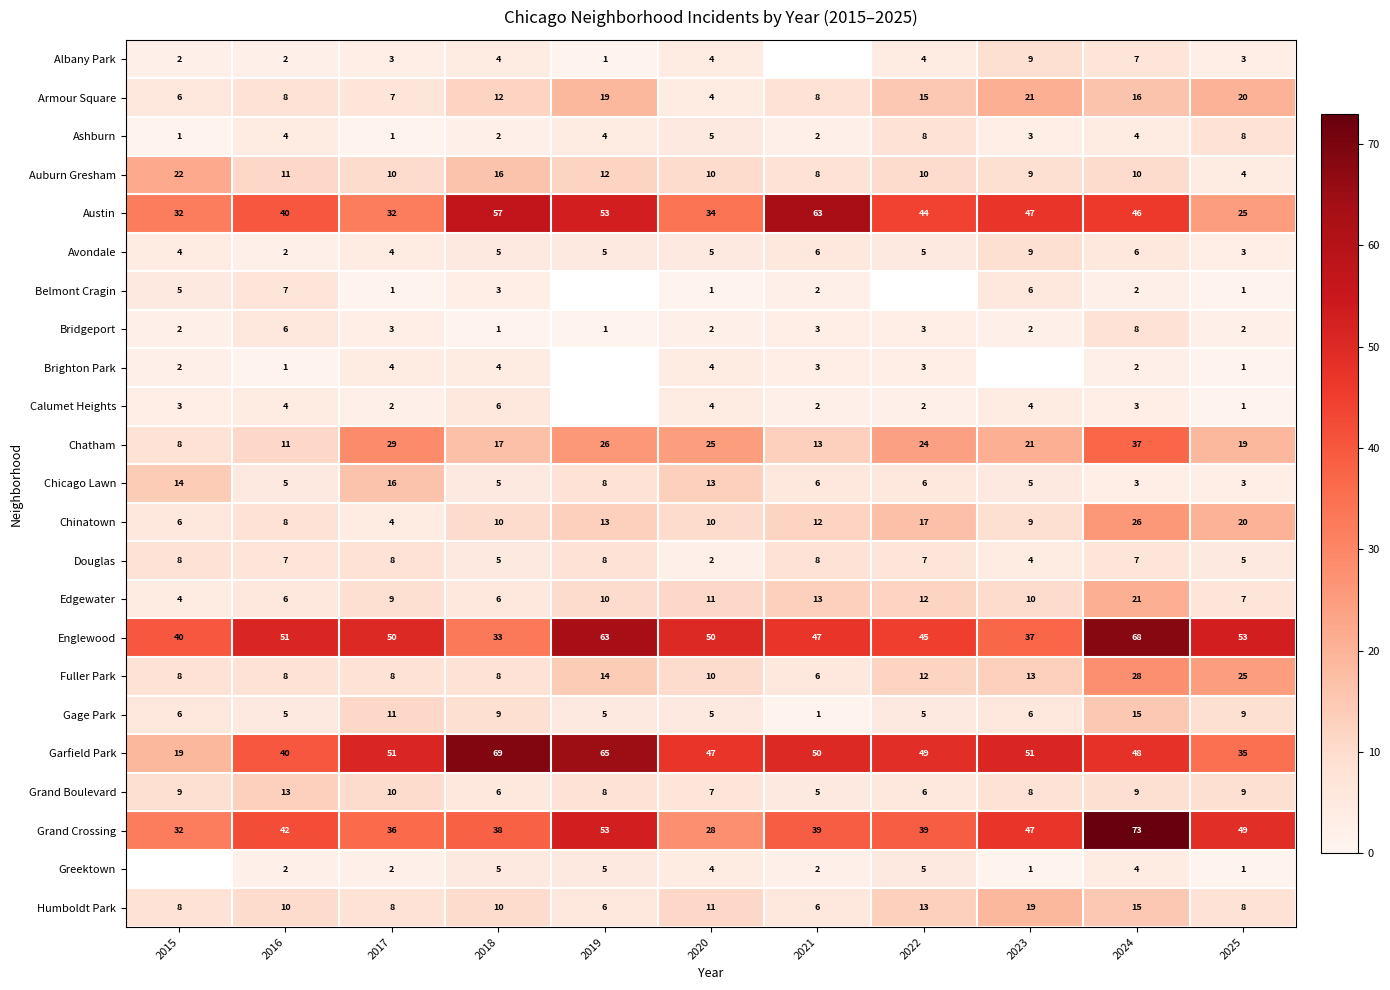

Which category has the highest value in the Englewood series?

2024